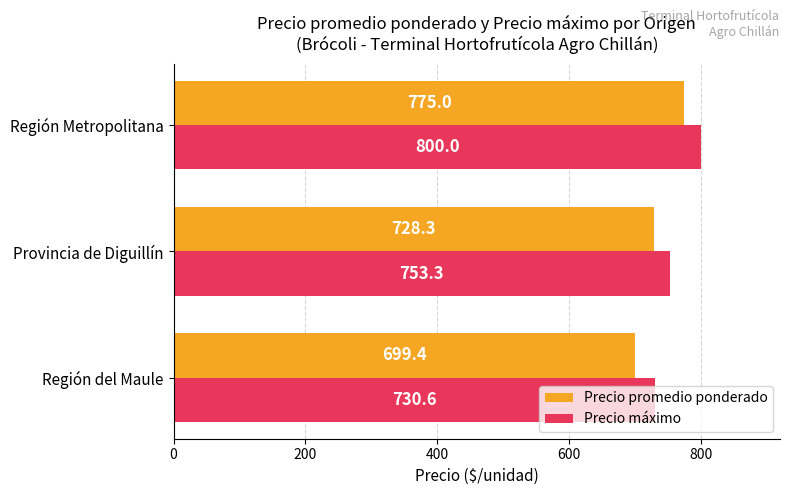

How many series are shown in this chart?

2